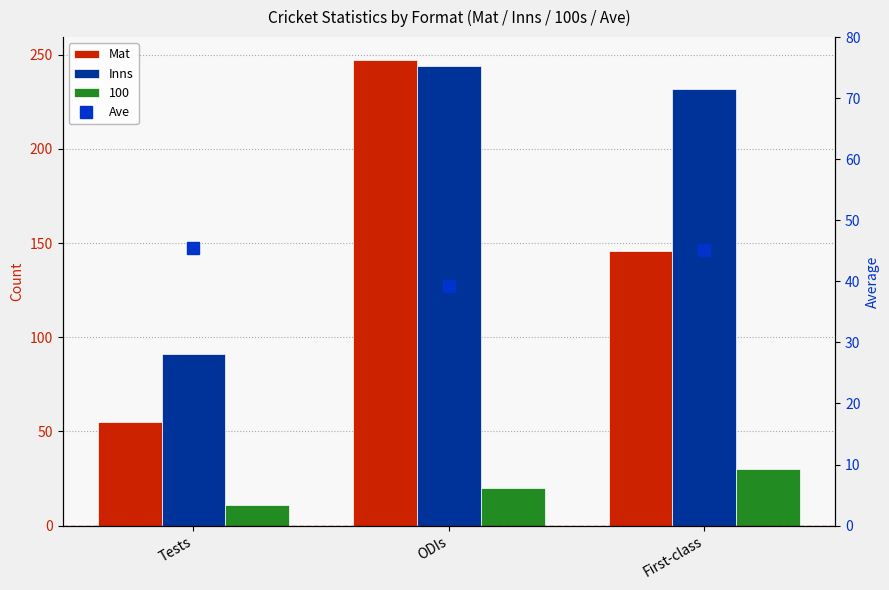

How many data points in Inns are above 232?

1